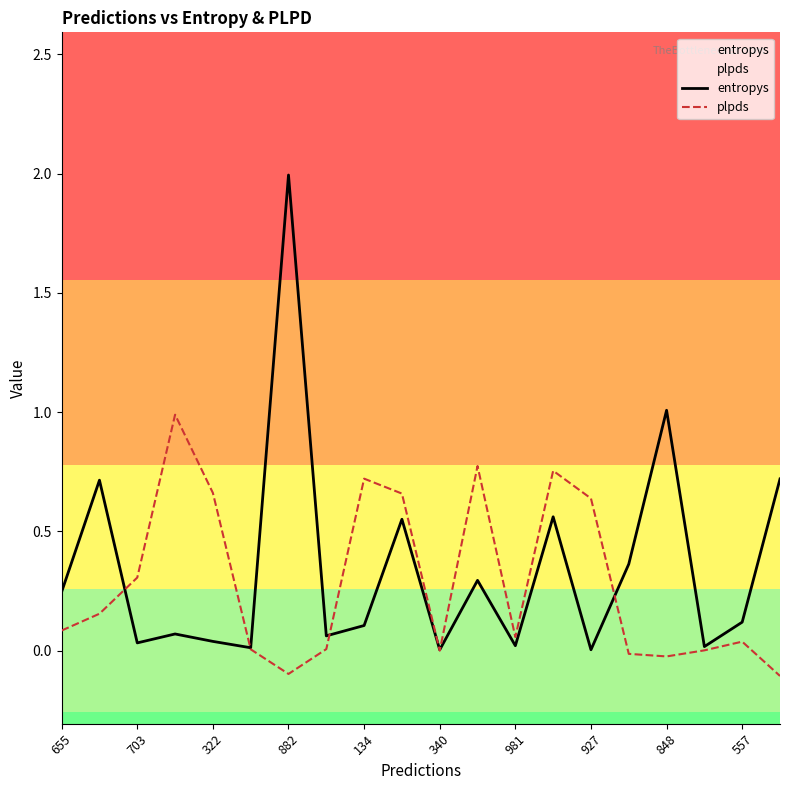

What is the difference between the maximum and second lowest values in the entropys series?

2.0